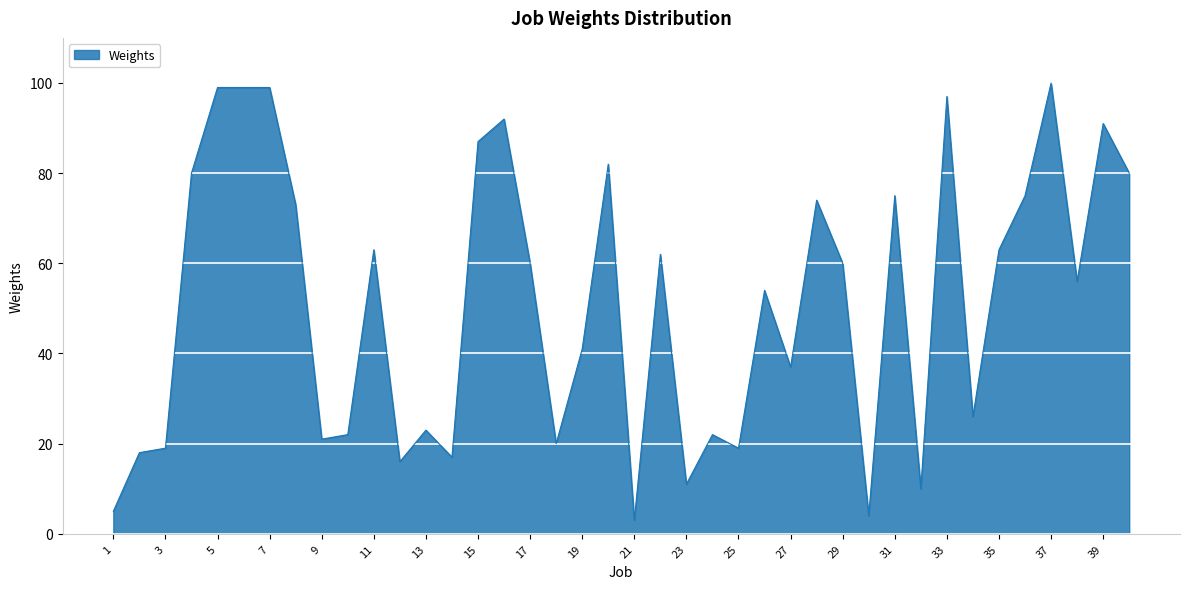

What is the difference between the maximum and minimum values?

97